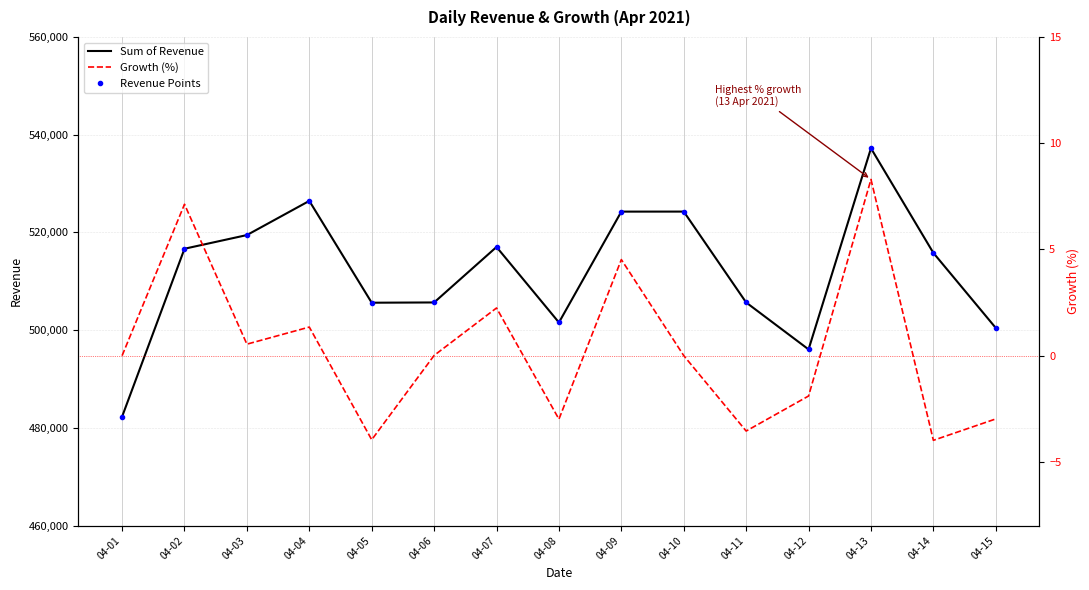

Which has a higher value, 04-15 or 04-05?

04-05